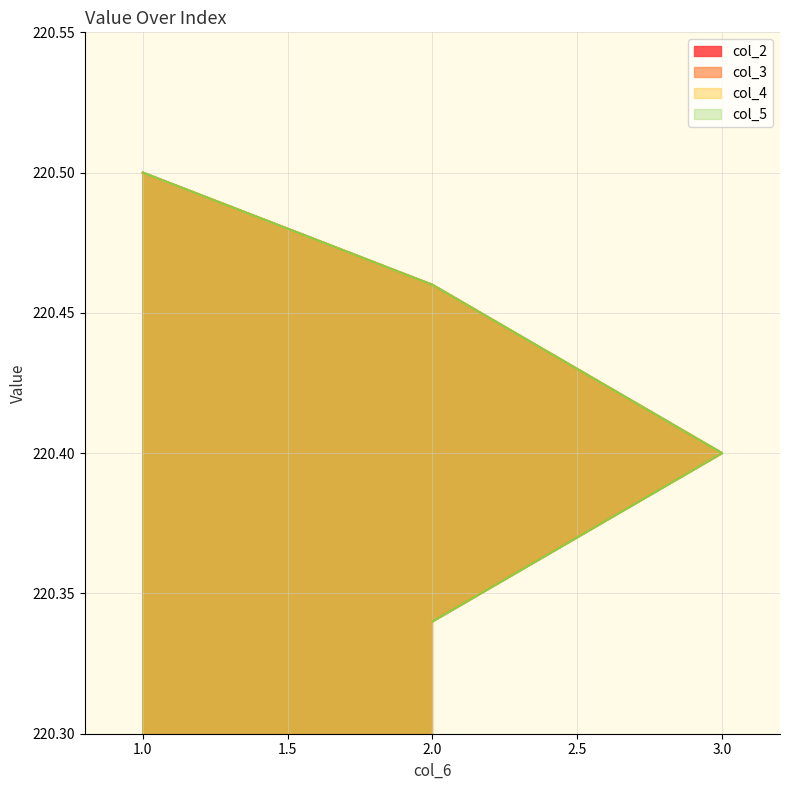

Rank the series by their maximum value, from highest to lowest.

col_2, col_3, col_4, col_5